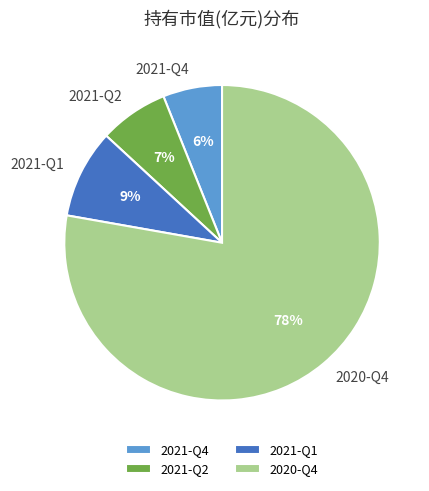

Is the sum of 2021-Q2 and 2021-Q1 greater than half?

No